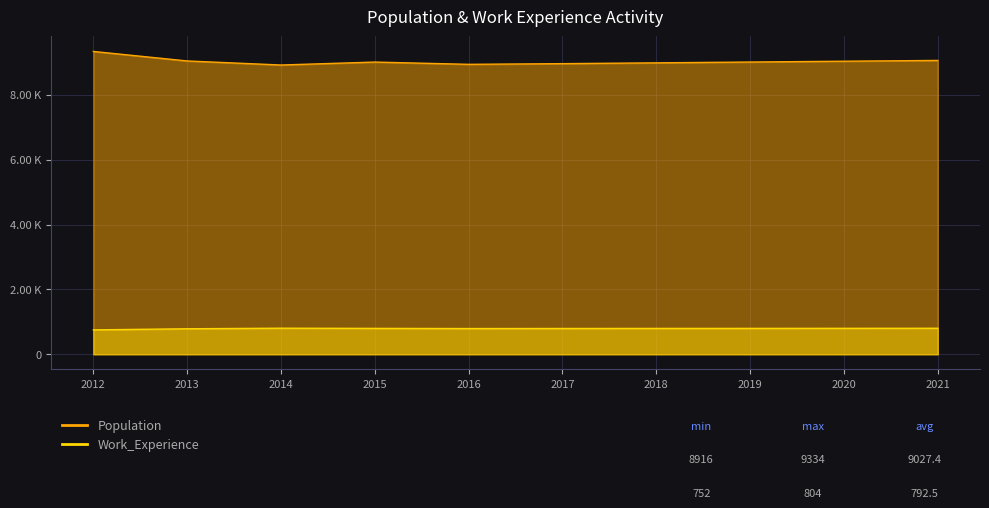

What is the value of the Work_Experience point at the 10th from the left?

802